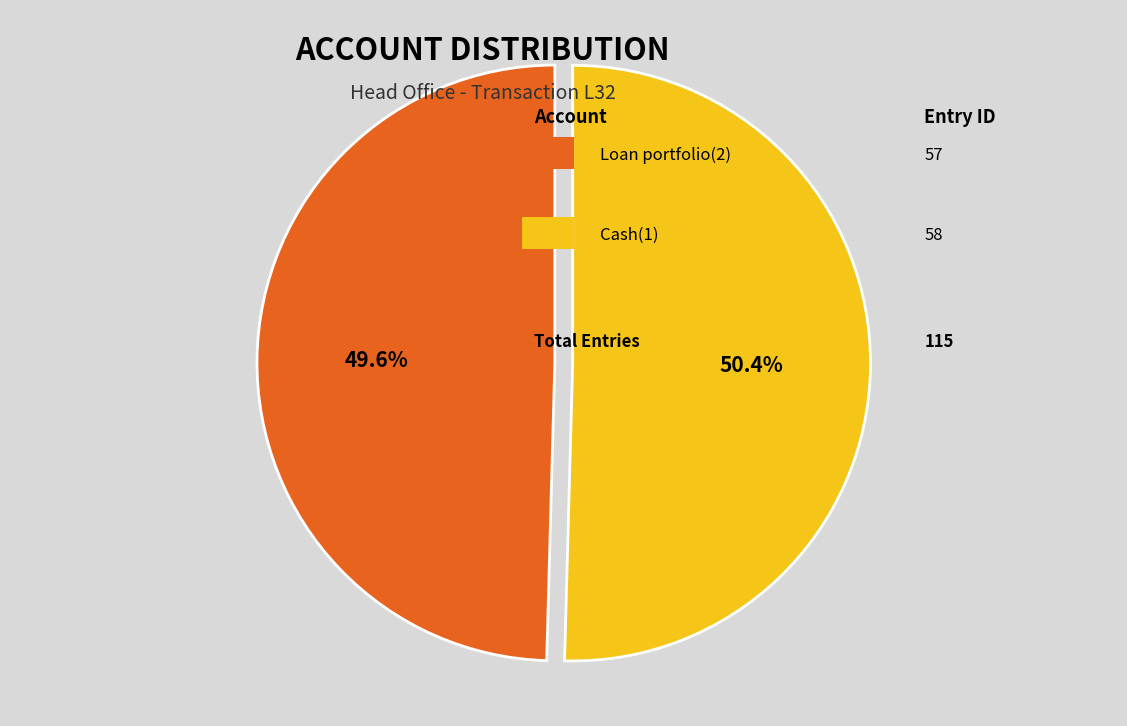

Is there a majority slice in this chart?

Yes